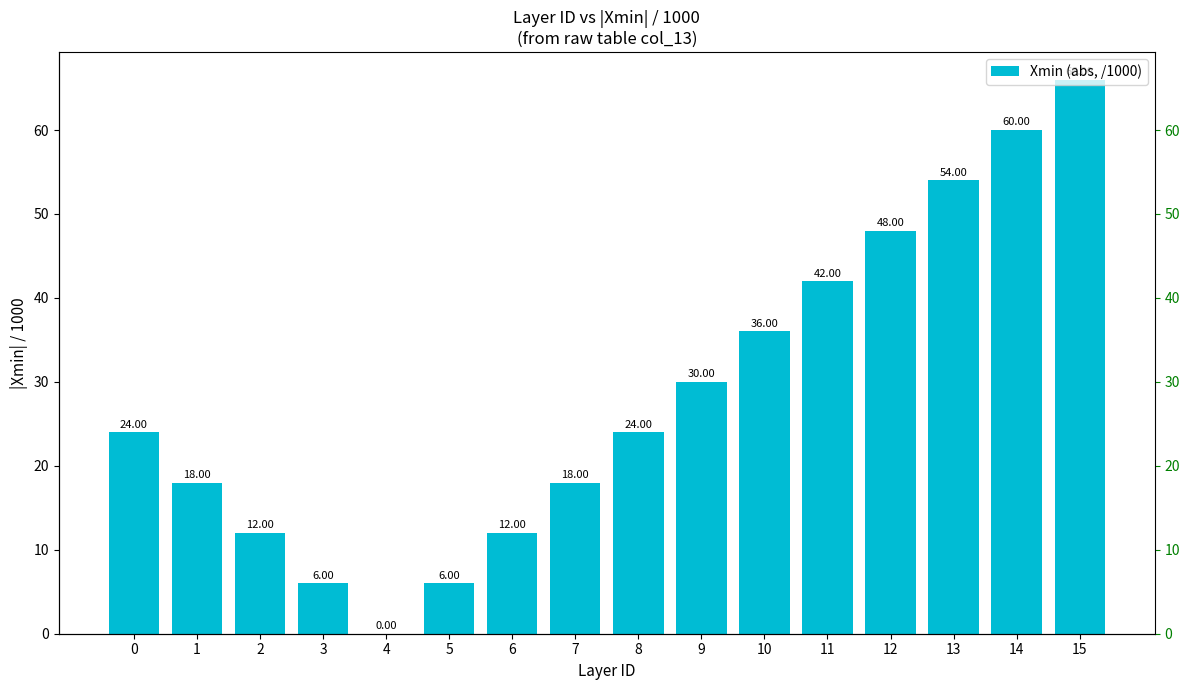

Is it true that the value at 14 is 31?

False